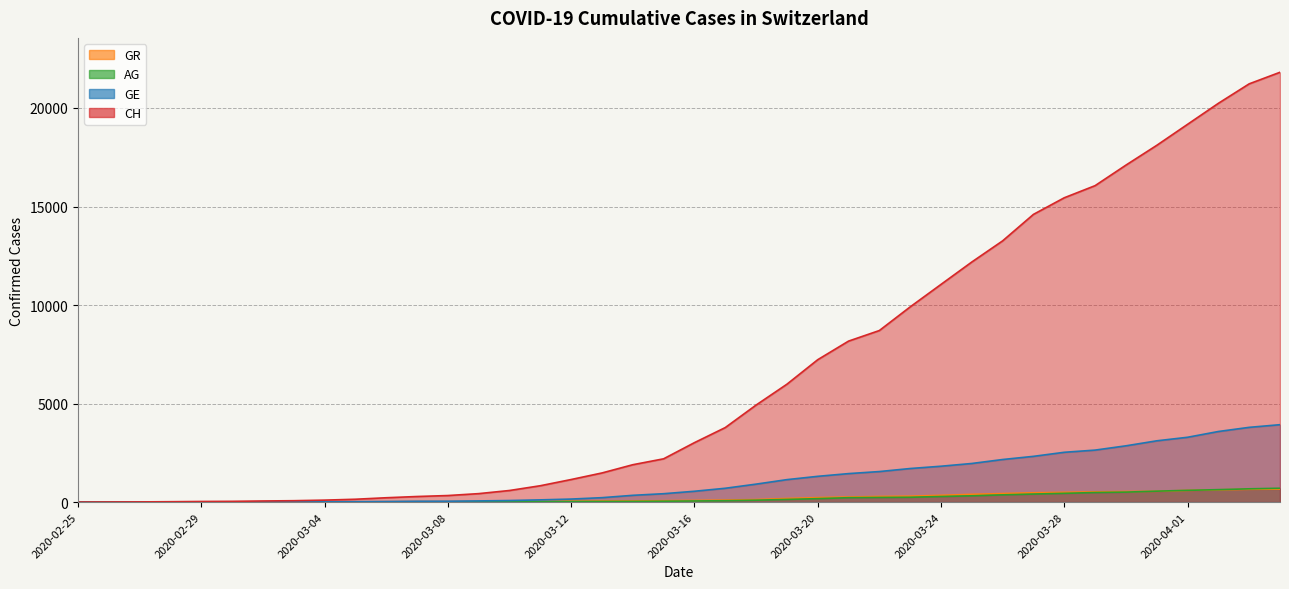

What position from the right is 2020-03-04?

32